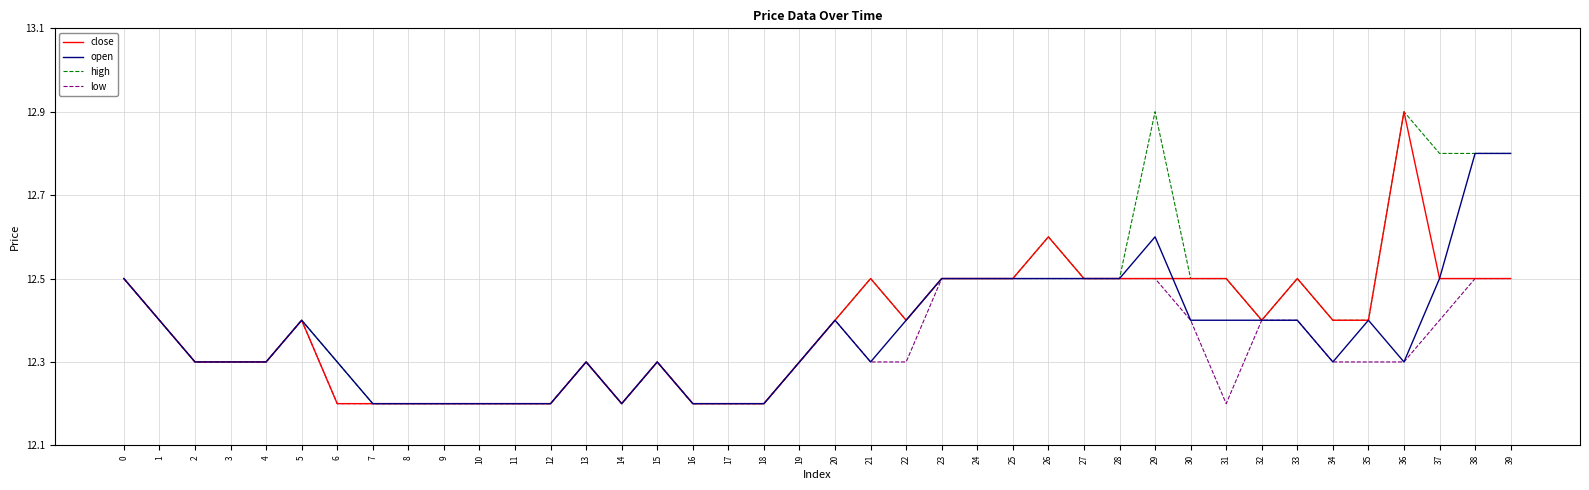

What is the average value of the close series?

12.4